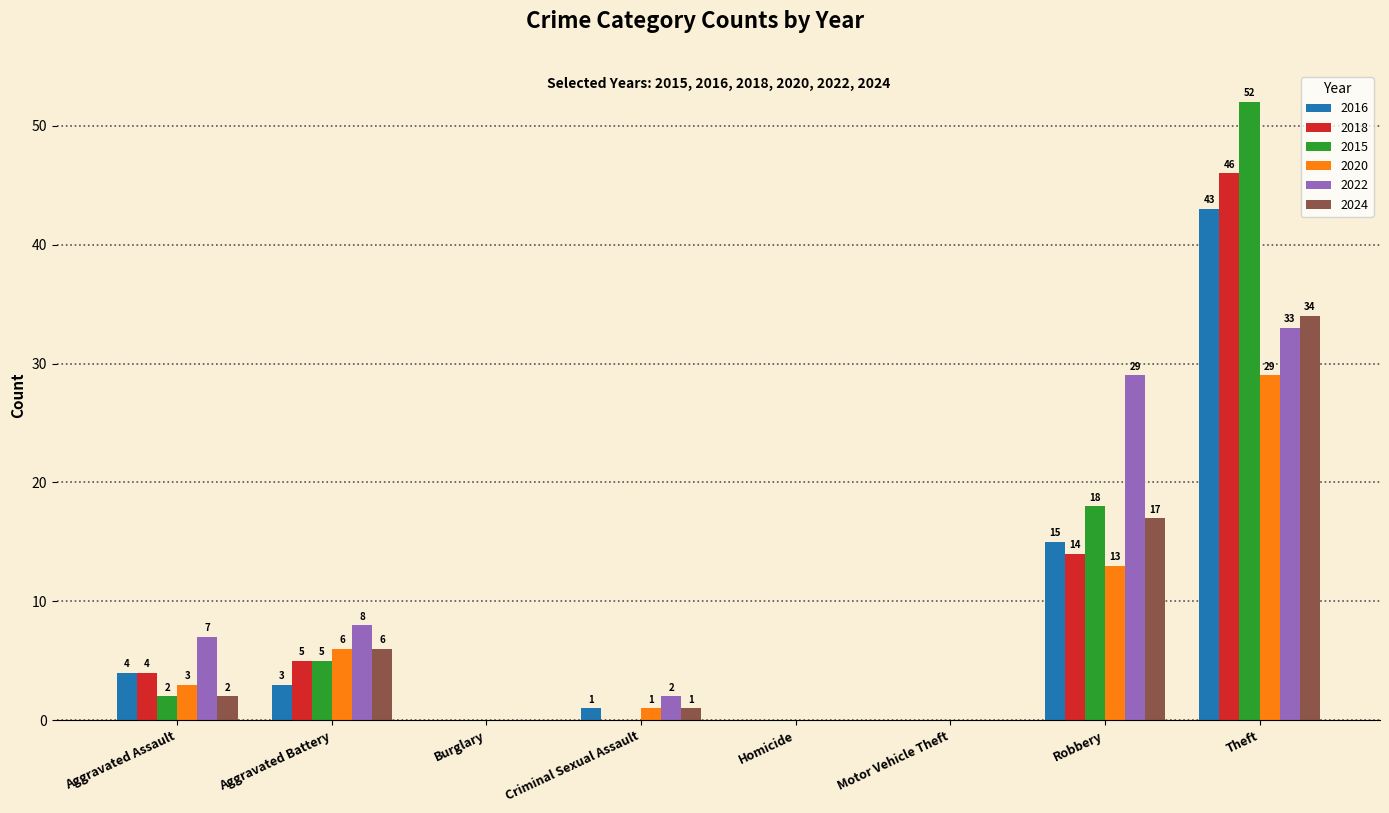

Is it true that 2016 equals 15 at Robbery?

True